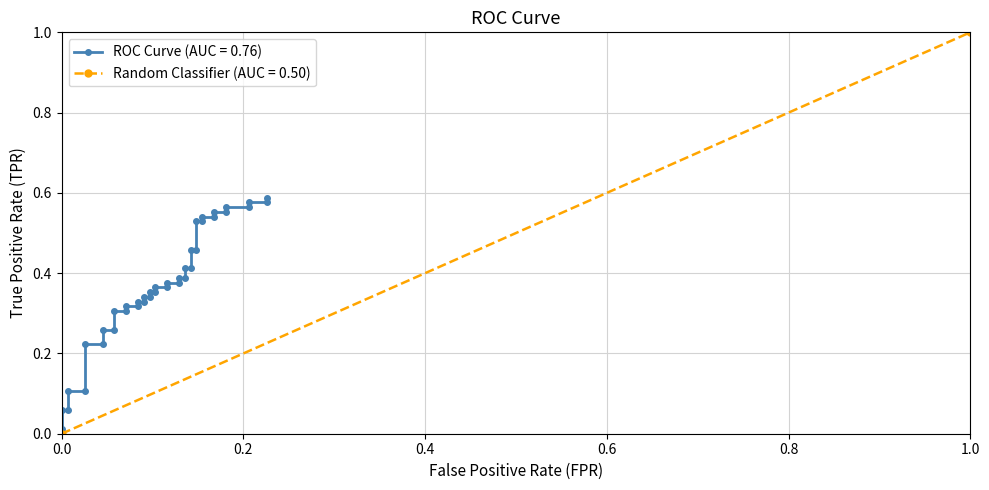

The value at 26 is 0.7. True or false?

False